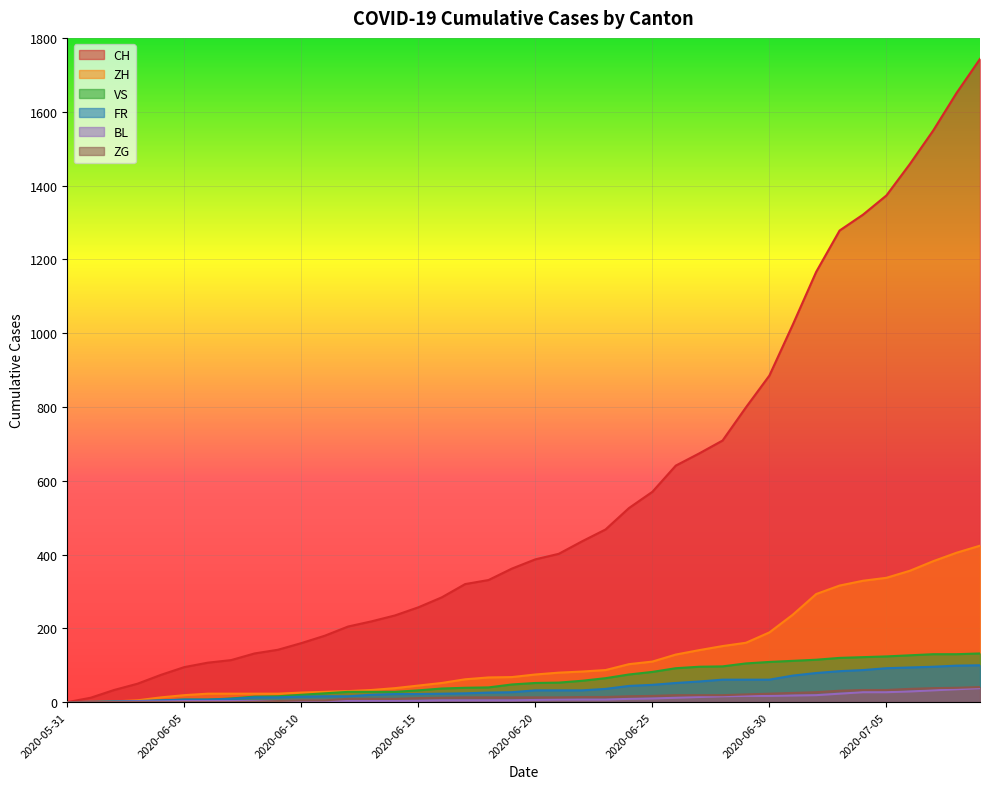

Which label corresponds to the smallest value in the chart?

2020-05-31